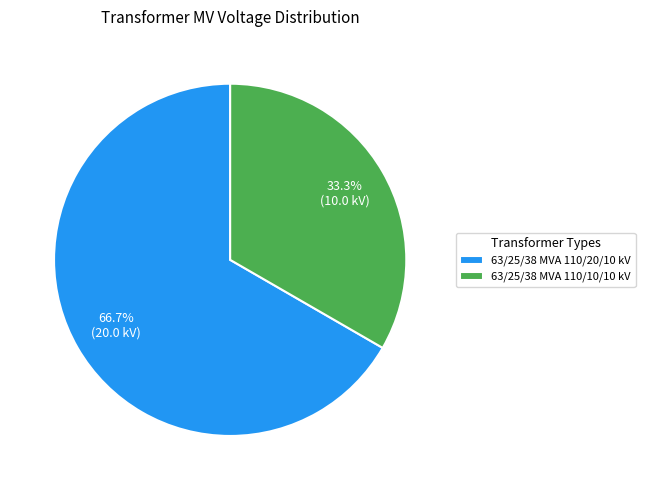

Is it true that 63/25/38 MVA 110/10/10 kV is 33% of the pie?

True